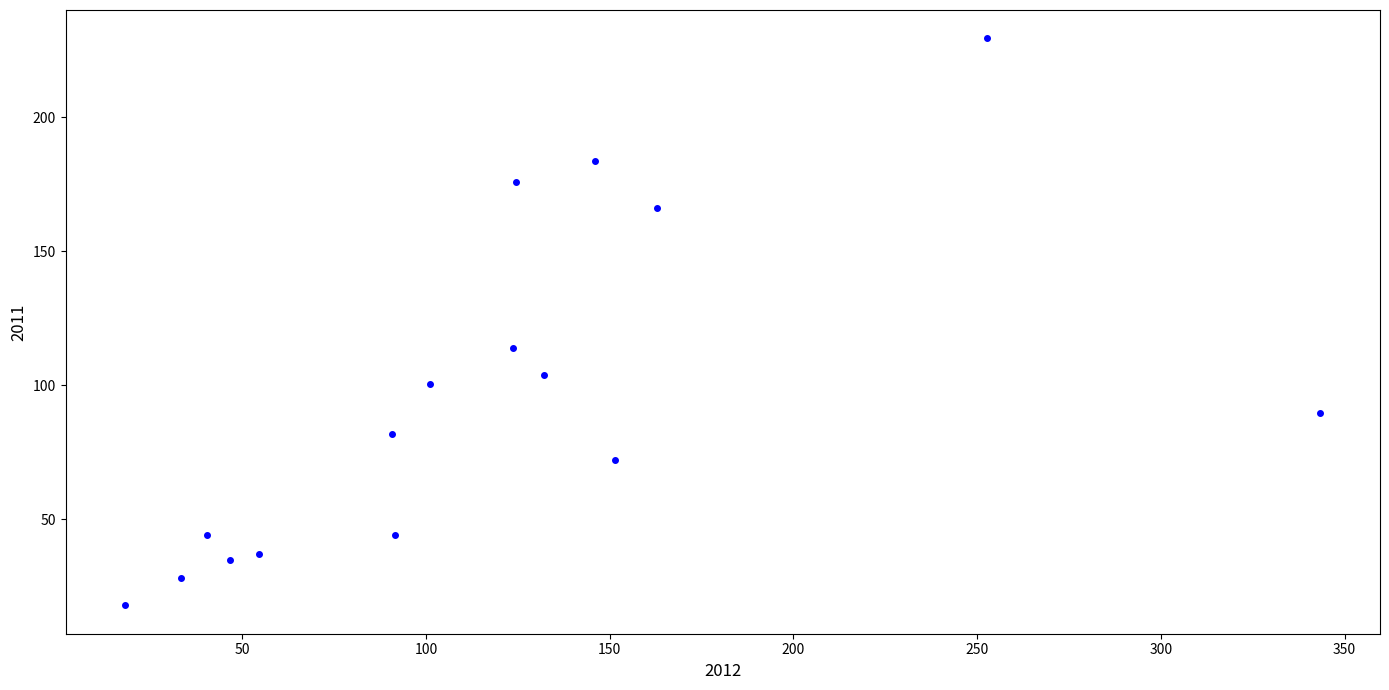

What Y value in the scatter plot is closest to 123?

113.9